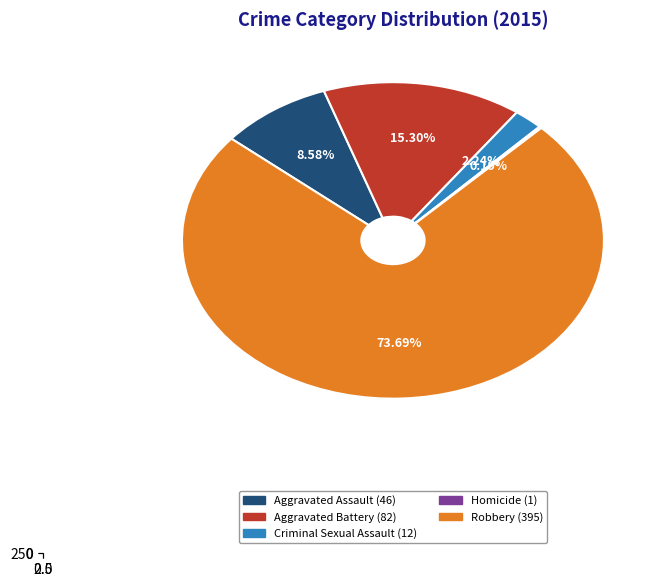

What is the majority slice?

Robbery